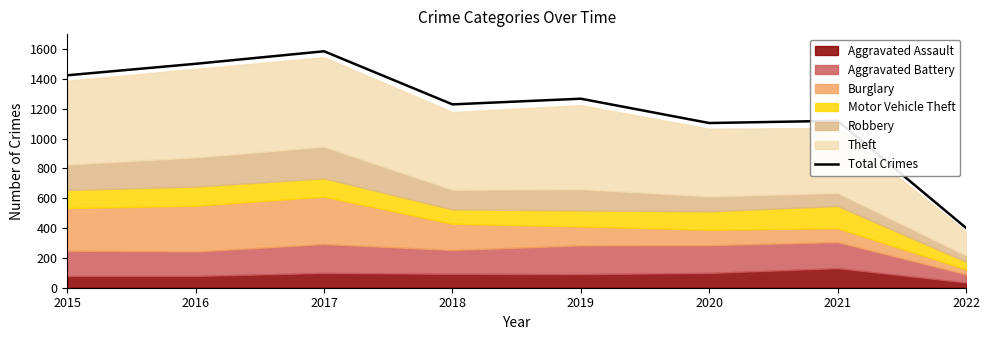

The chart shows a value of 2445 at 2016. True or false?

False